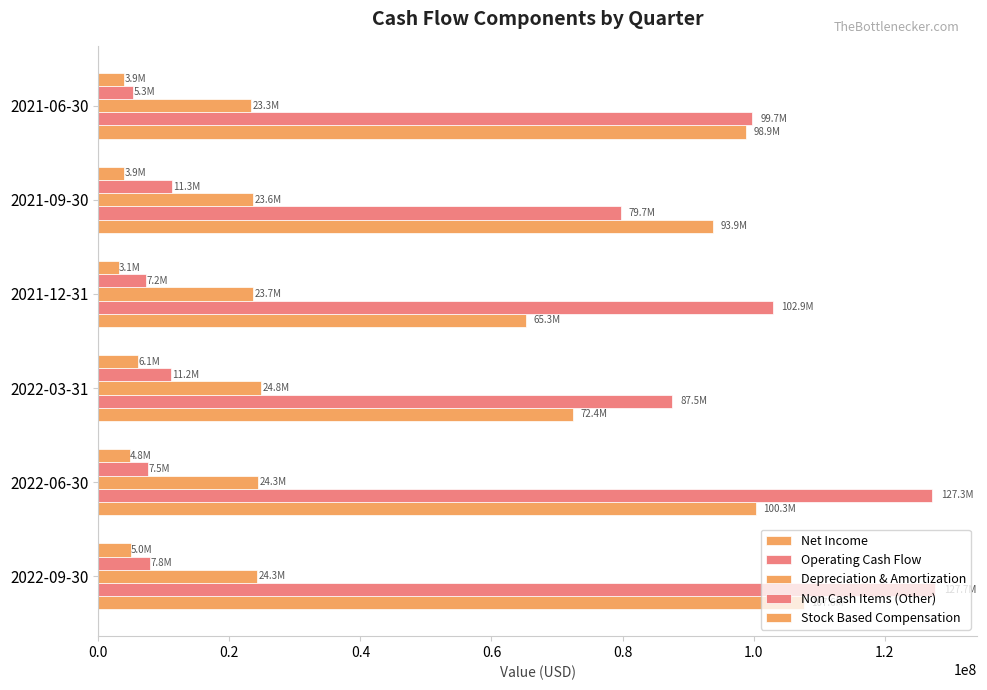

How many values in the Stock Based Compensation series are below 4819000?

3